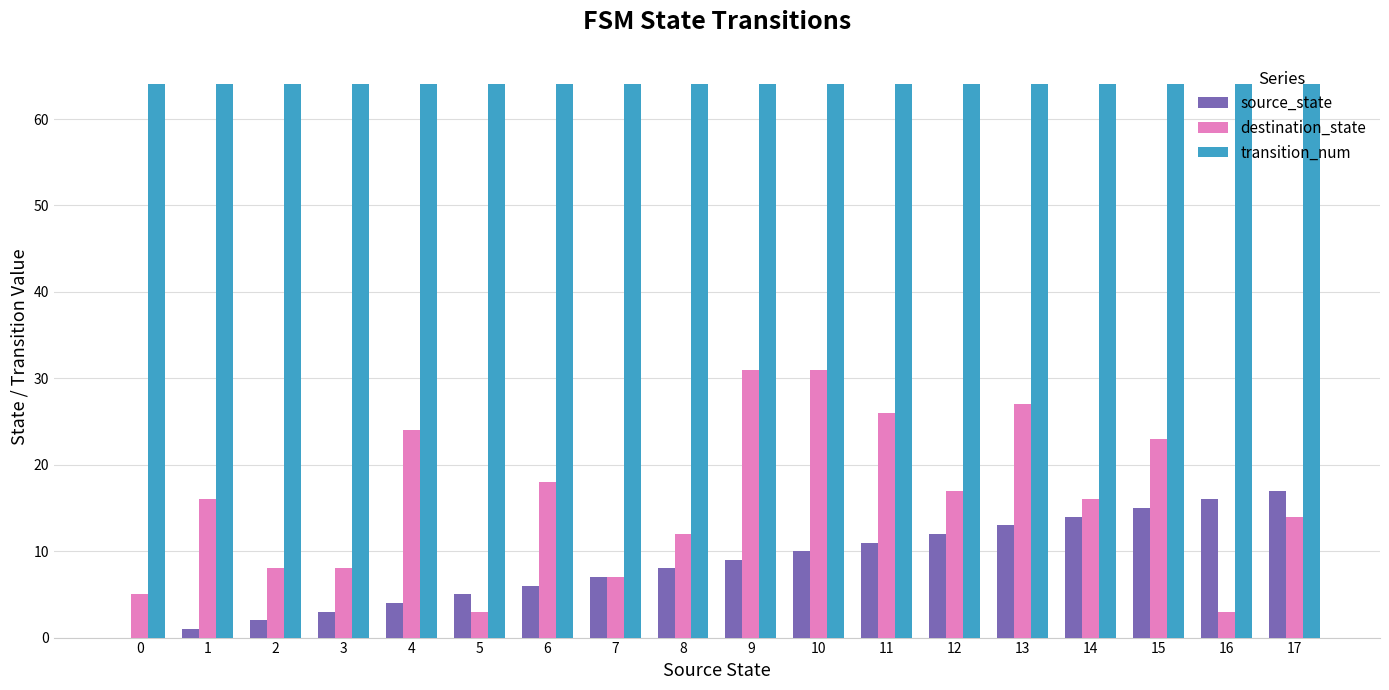

What are all the series names shown in the legend?

source_state, destination_state, transition_num